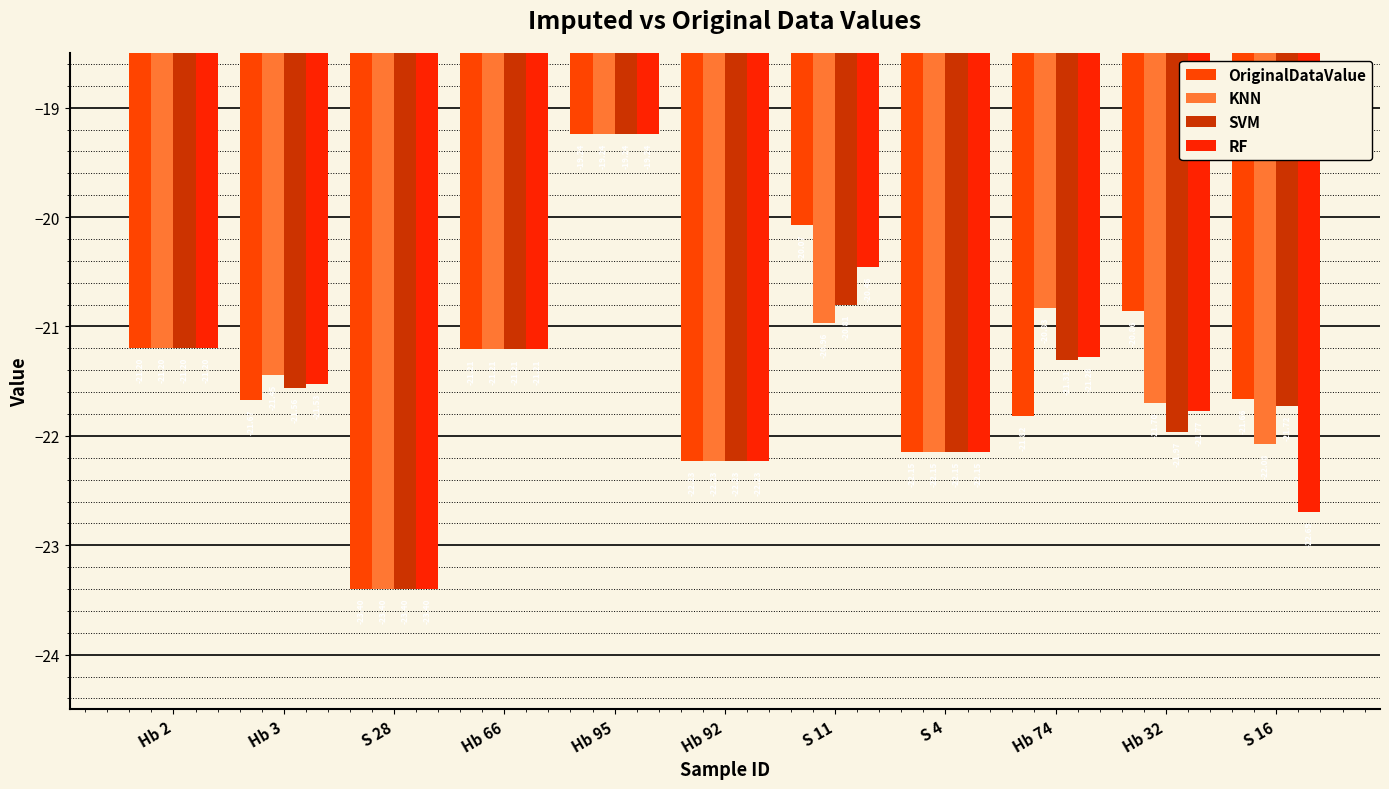

Which category has the highest value in the OriginalDataValue series?

Hb 95